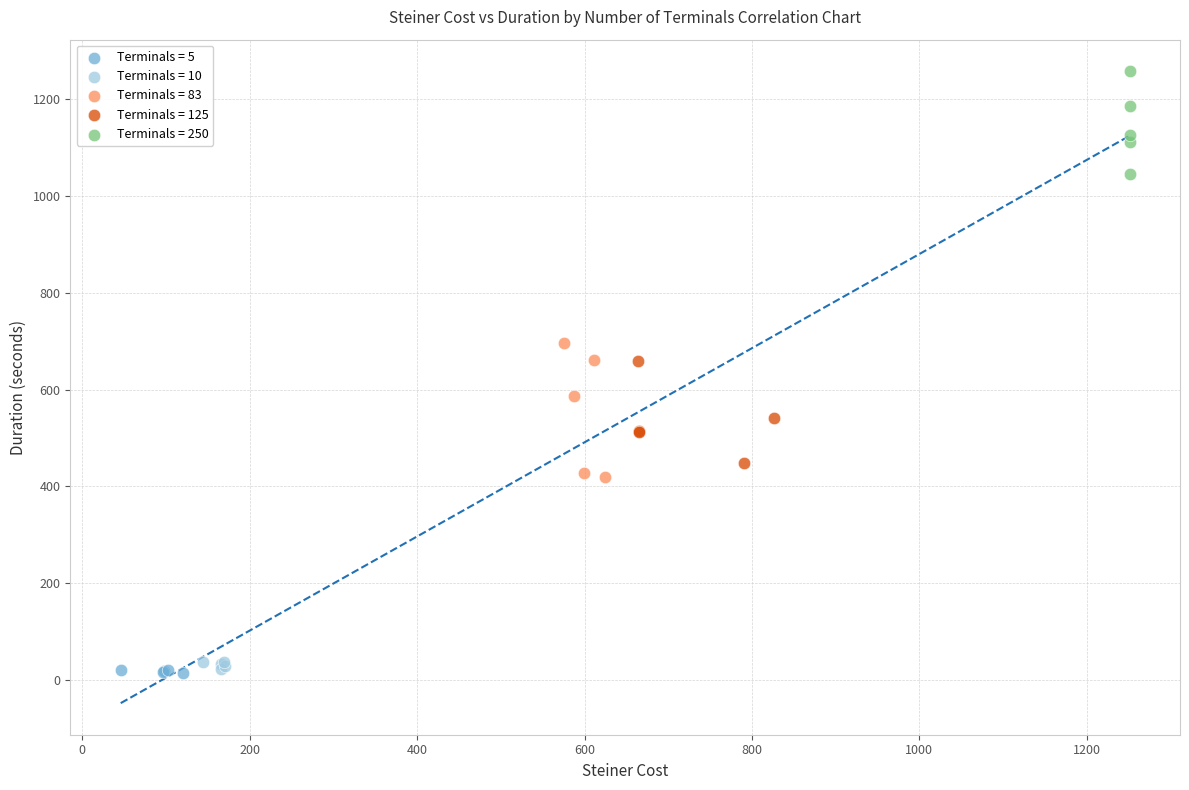

Which series reaches the maximum Y coordinate?

Terminals = 250